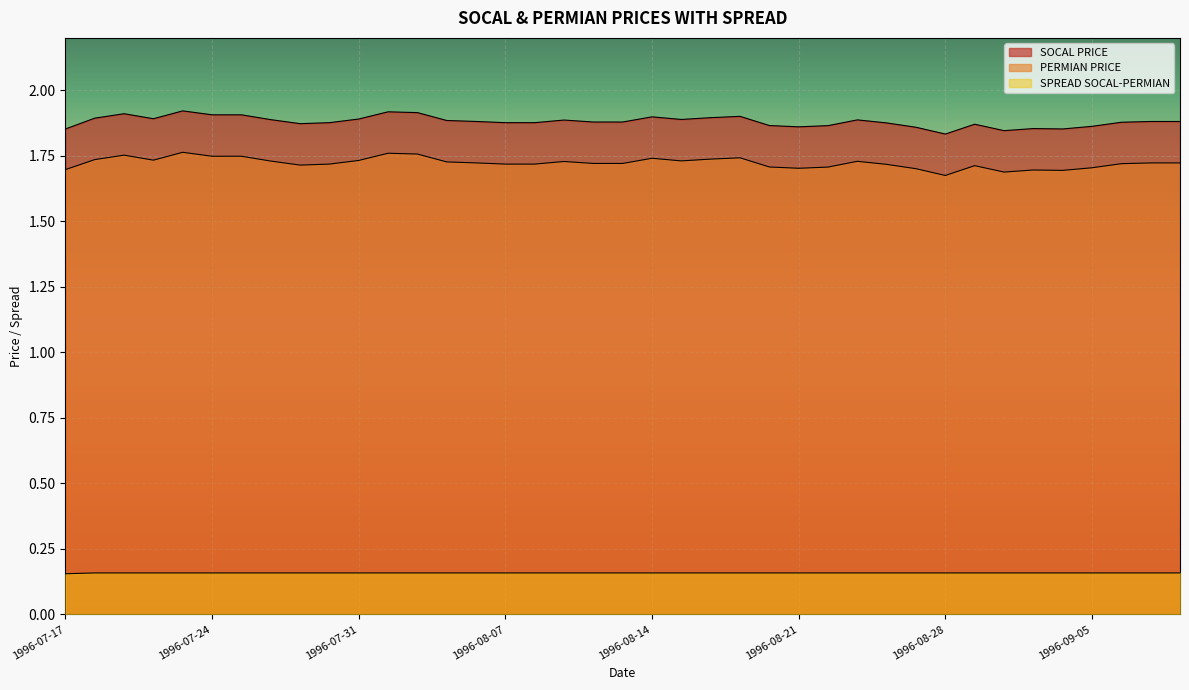

What is the difference between the highest and lowest values at 1996-08-23?

1.7